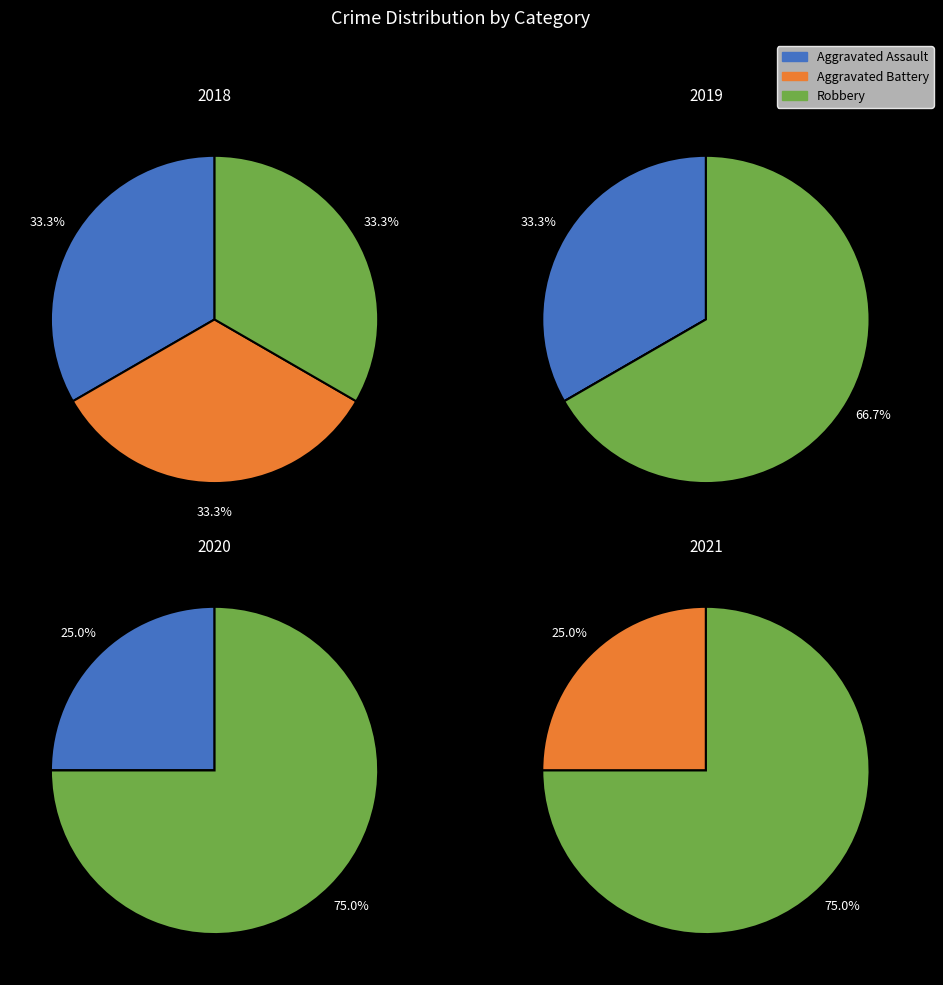

Does 0 account for over 50% of the chart?

No